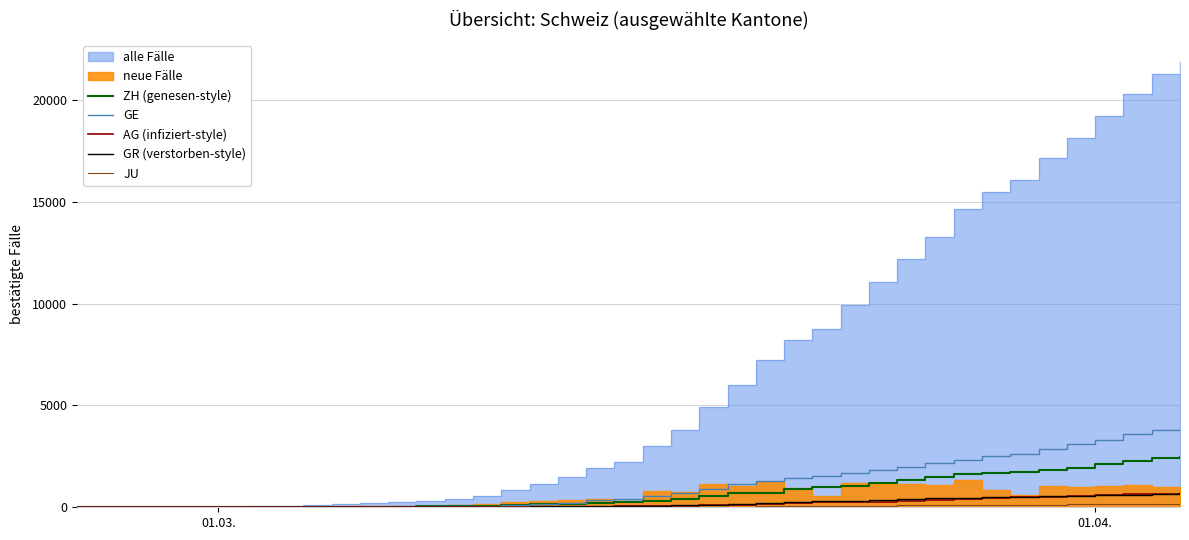

Reading left to right, extract all data points from this chart.

ZH (genesen-style): 0	0	2	2	6	7	10	13	15	23	29	34	40	49	62	101	140	163	218	250	326	429	568	679	711	919	978	1067	1213	1357	1489	1616	1690	1722	1848	1936	2125	2289	2417	2450
GE: 0	1	1	4	8	9	10	13	15	20	29	42	44	59	79	112	153	224	343	425	549	701	911	1139	1307	1445	1549	1703	1820	1960	2161	2322	2527	2638	2855	3109	3289	3582	3793	3928
AG (infiziert-style): 0	1	1	1	3	4	7	7	10	11	12	14	14	15	18	20	27	30	33	43	56	69	96	134	175	223	235	245	283	318	367	407	444	485	506	554	596	631	673	702
GR (verstorben-style): 0	2	2	6	6	6	9	9	12	14	16	17	18	18	22	31	43	53	56	71	84	101	128	182	226	258	284	300	343	393	433	474	495	519	535	547	592	622	649	657
JU: 0	0	1	1	1	1	1	2	2	4	4	5	5	7	7	7	12	17	18	19	25	29	32	36	44	54	61	69	82	92	100	114	119	127	128	140	145	149	149	154